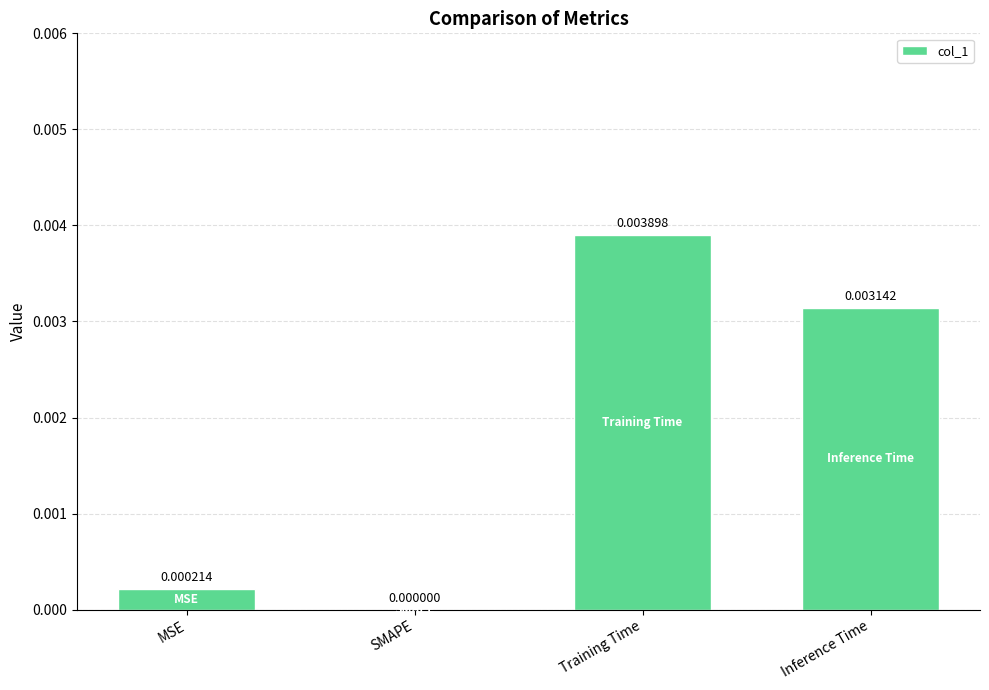

At which category does the chart reach its peak across all series?

Training Time